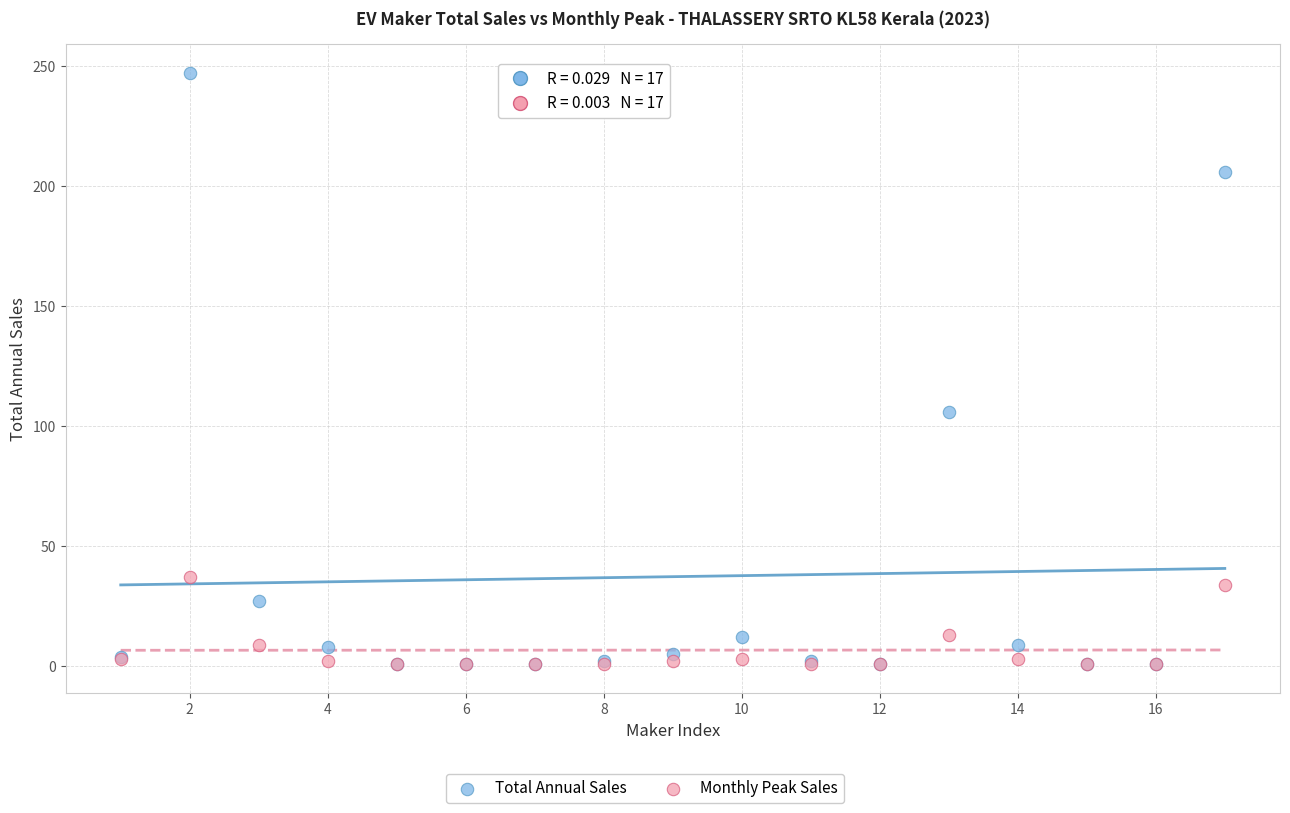

Which series has the largest Y range (max minus min)?

Total Annual Sales